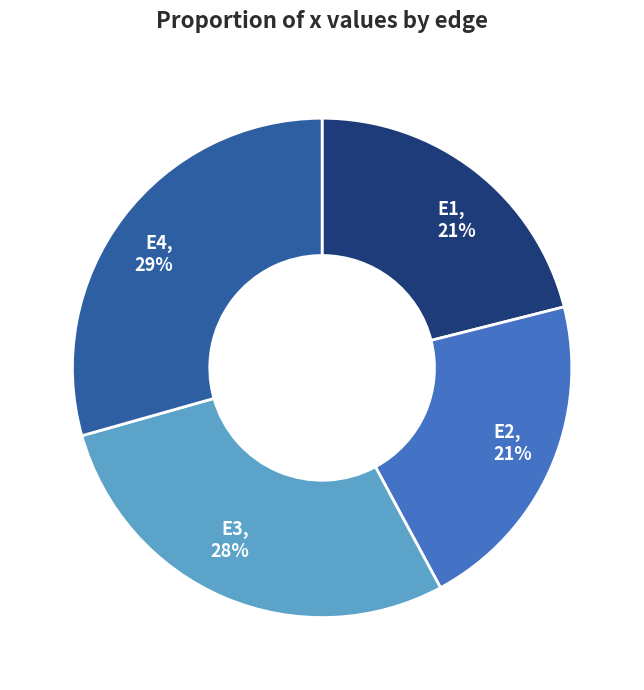

The E2 slice represents 21% of the pie. True or false?

True